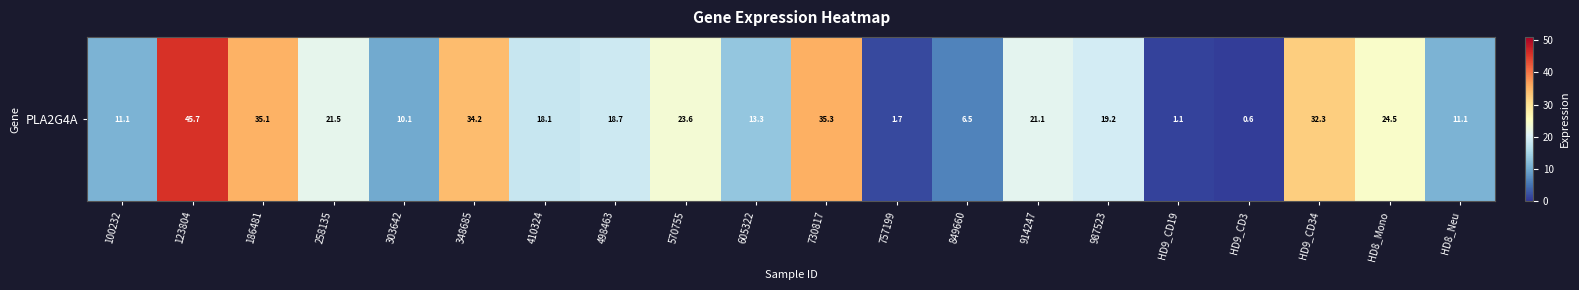

What is the average value?

19.2